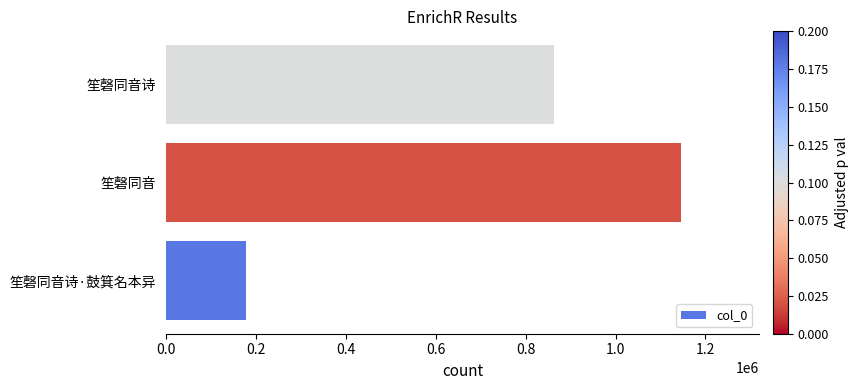

What is the change in value from 笙磬同音诗·鼓箕名本异 to 笙磬同音诗?

+685607